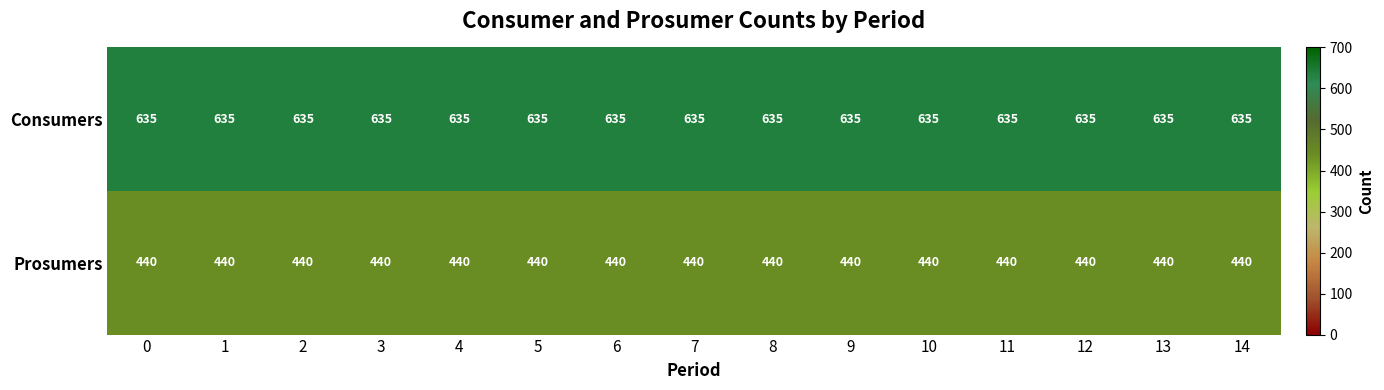

Rank the series at 9 from lowest to highest value.

Prosumers, Consumers